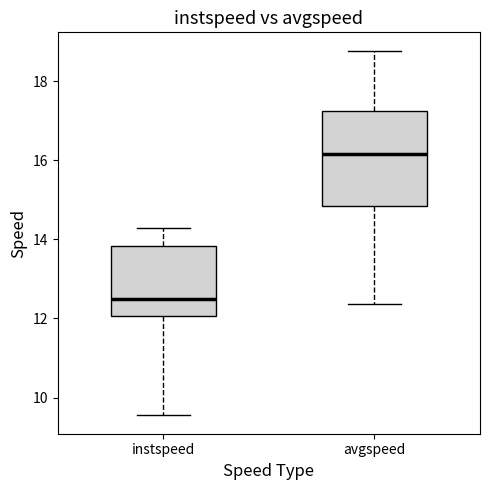

Reading left to right, transcribe this box plot: for each box, give where its median line is, the range the box spans, and where its two whiskers end, as read against the y-axis. The values are not printed on the chart, so give them approximately, as read against the axis.

instspeed: median 12.6, box 12.0 to 13.8, whiskers 9.6 to 14.2
avgspeed: median 16.2, box 14.8 to 17.2, whiskers 12.4 to 18.8